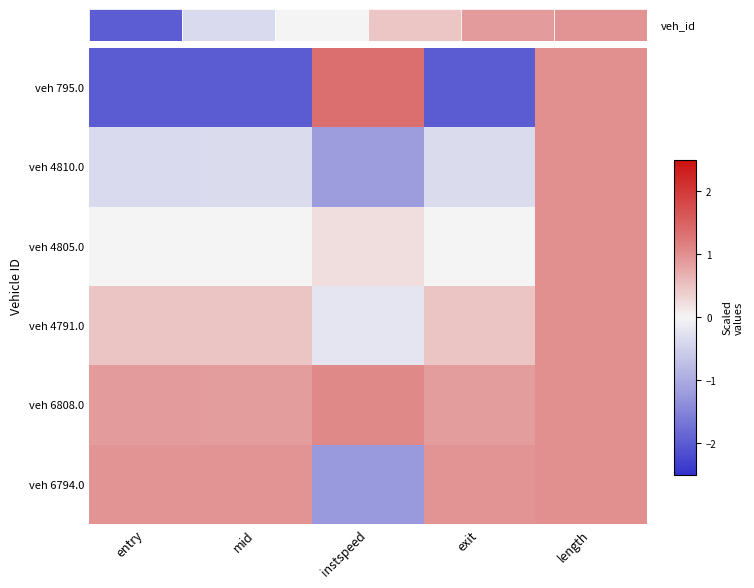

Which label corresponds to the largest value in the chart?

instspeed